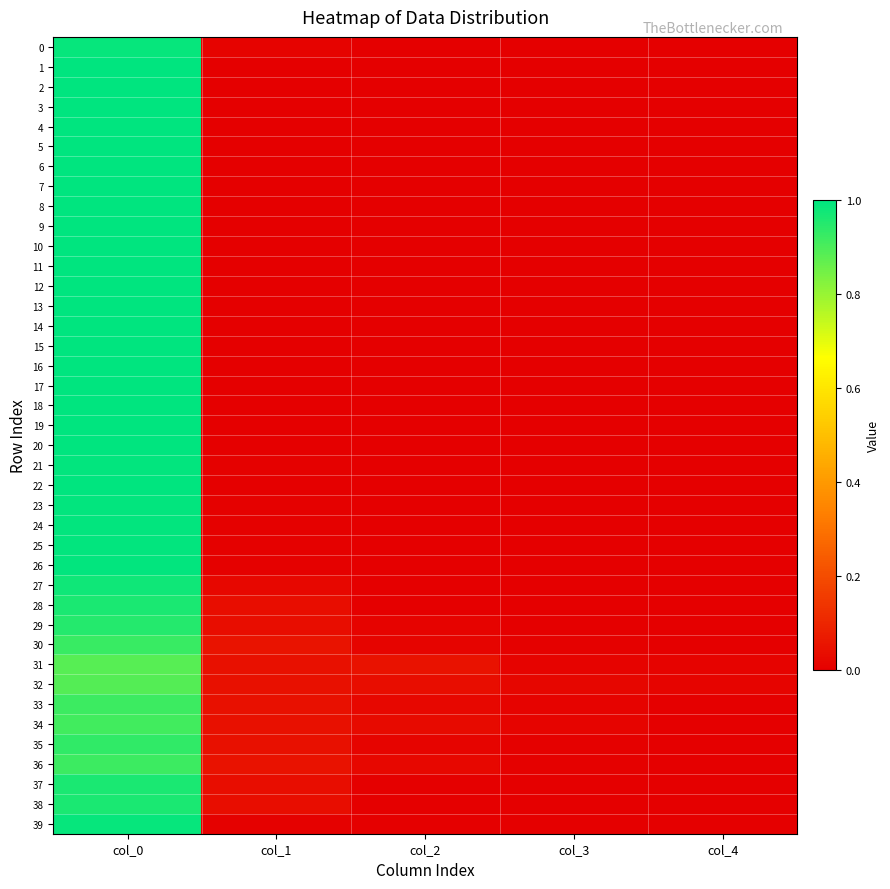

Which series changed the most between col_2 and col_4?

31